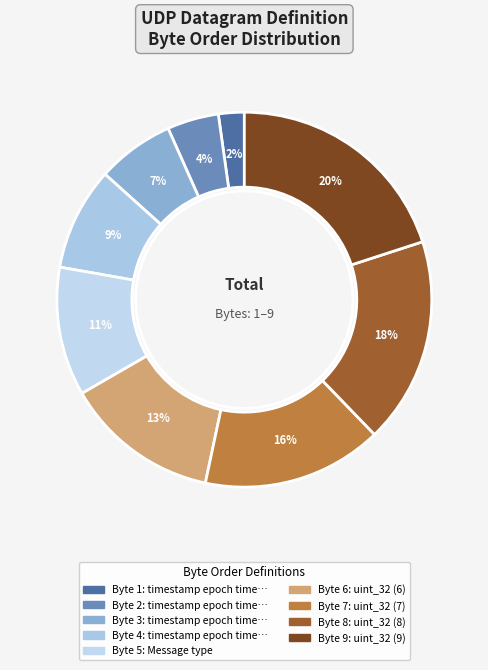

To the nearest percent, what is the difference between the largest and smallest slice percentages?

18%